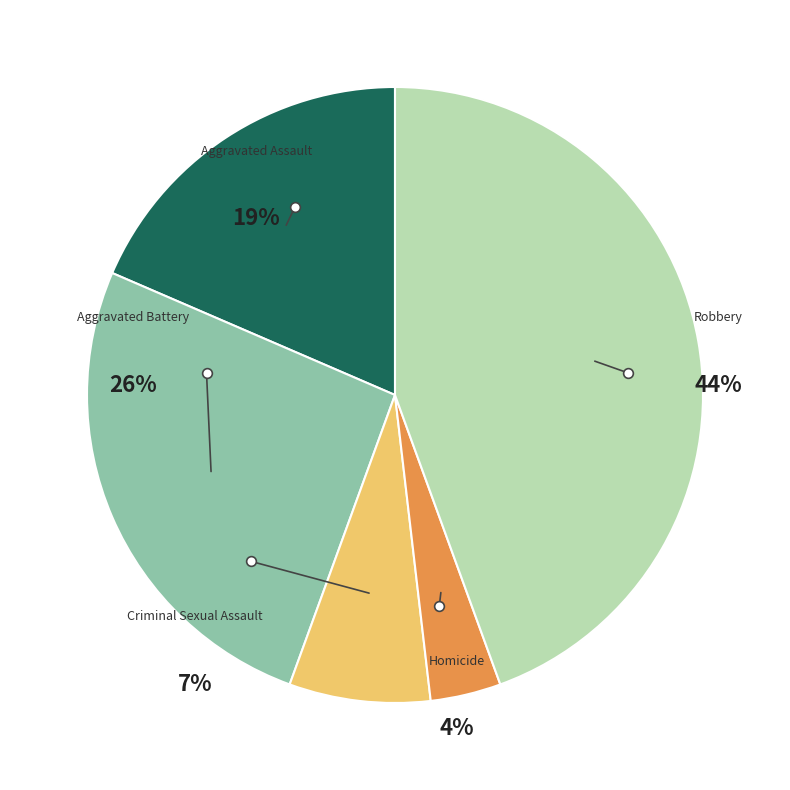

How many slices are in this pie chart?

5